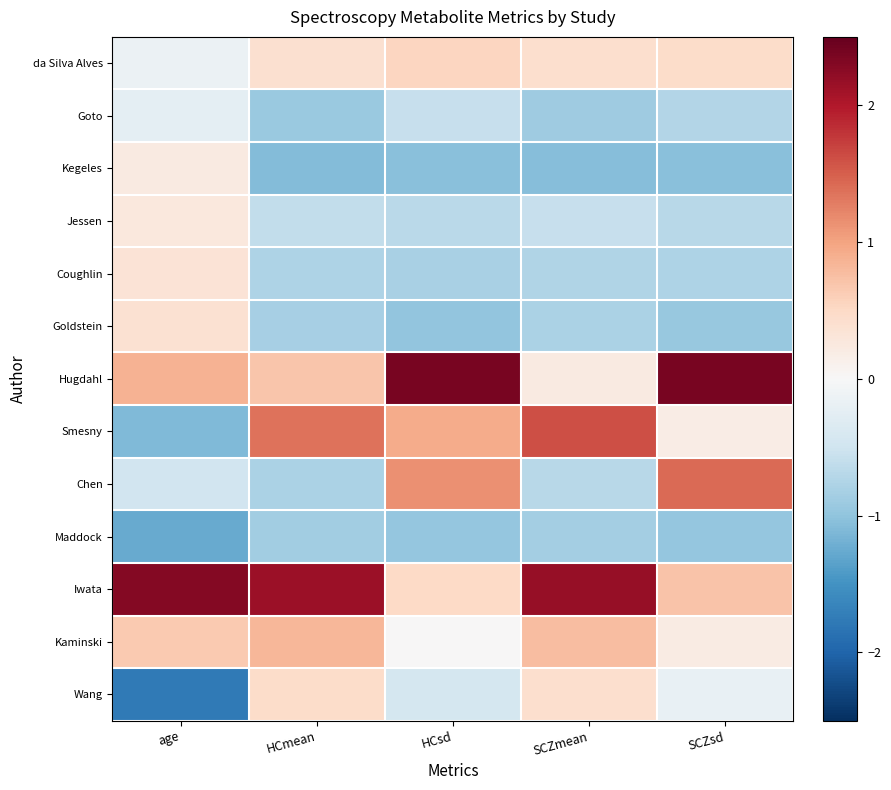

What is the greatest value displayed?

2.4